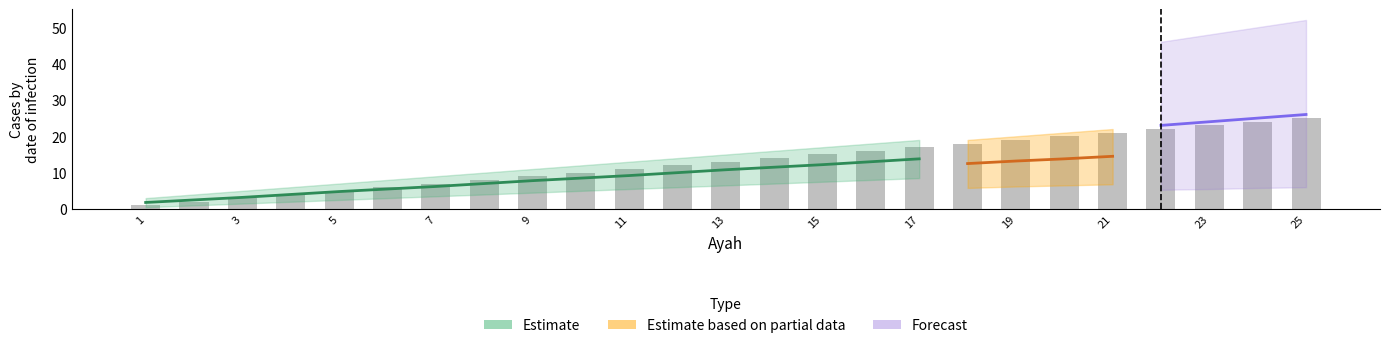

Approximately how many times larger is the value at 7 compared to 15?

0.5